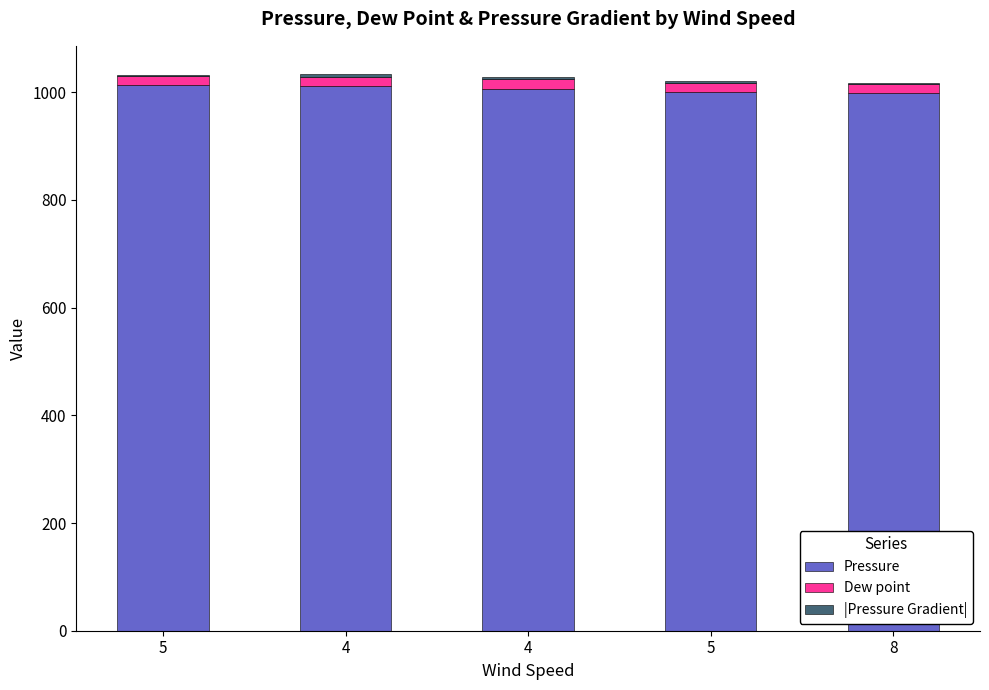

How many data points does each series have?

5